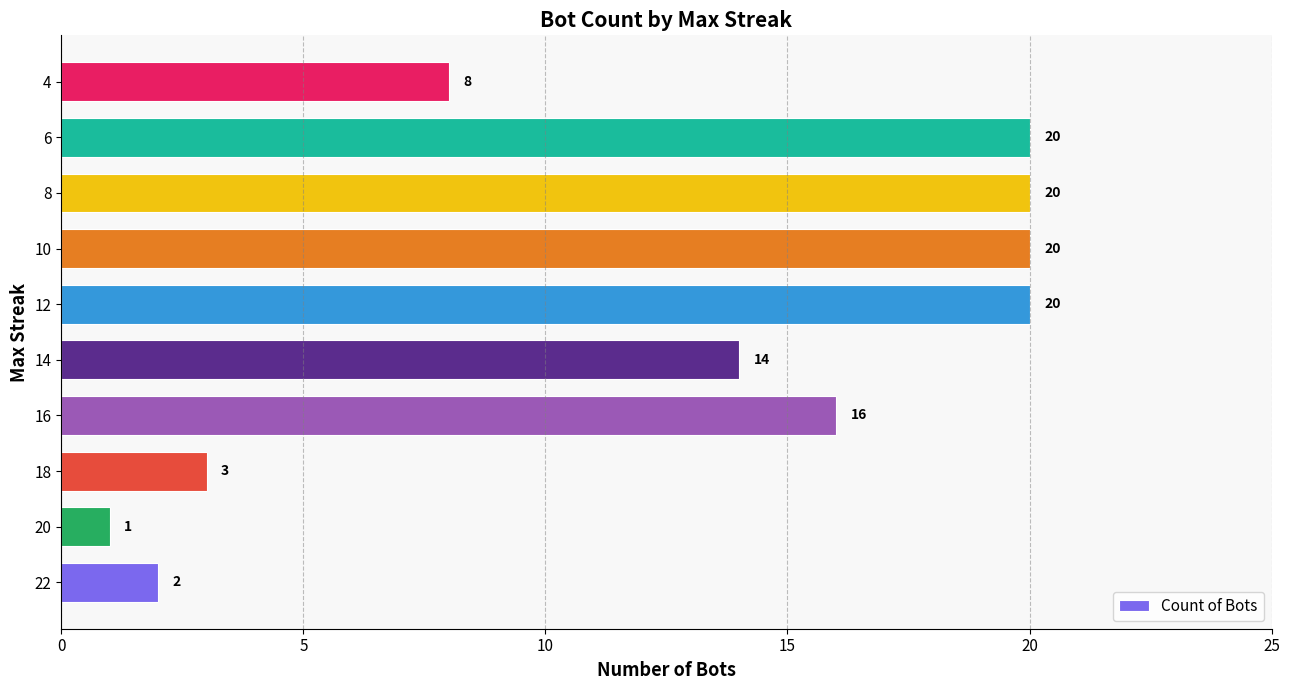

What is the difference between the second highest and second lowest values?

18